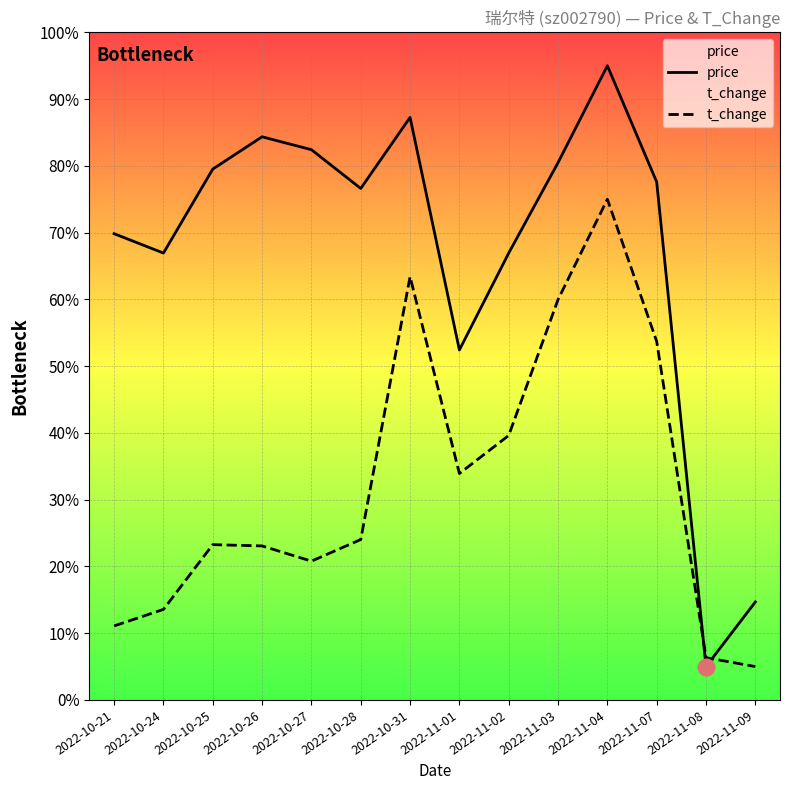

Which series has the largest total across all categories?

price